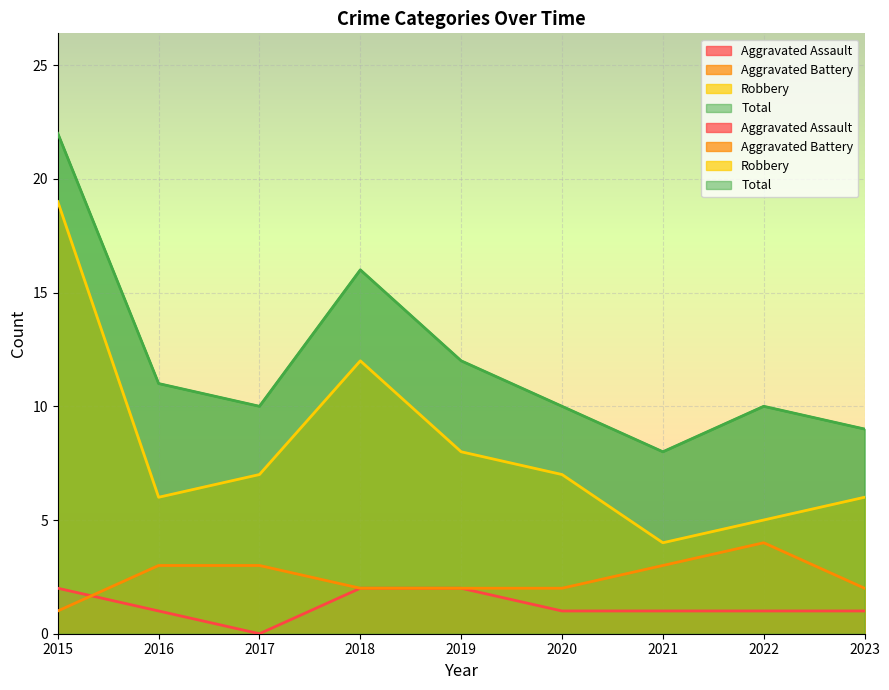

The Aggravated Battery series shows 2 at 2020. True or false?

True